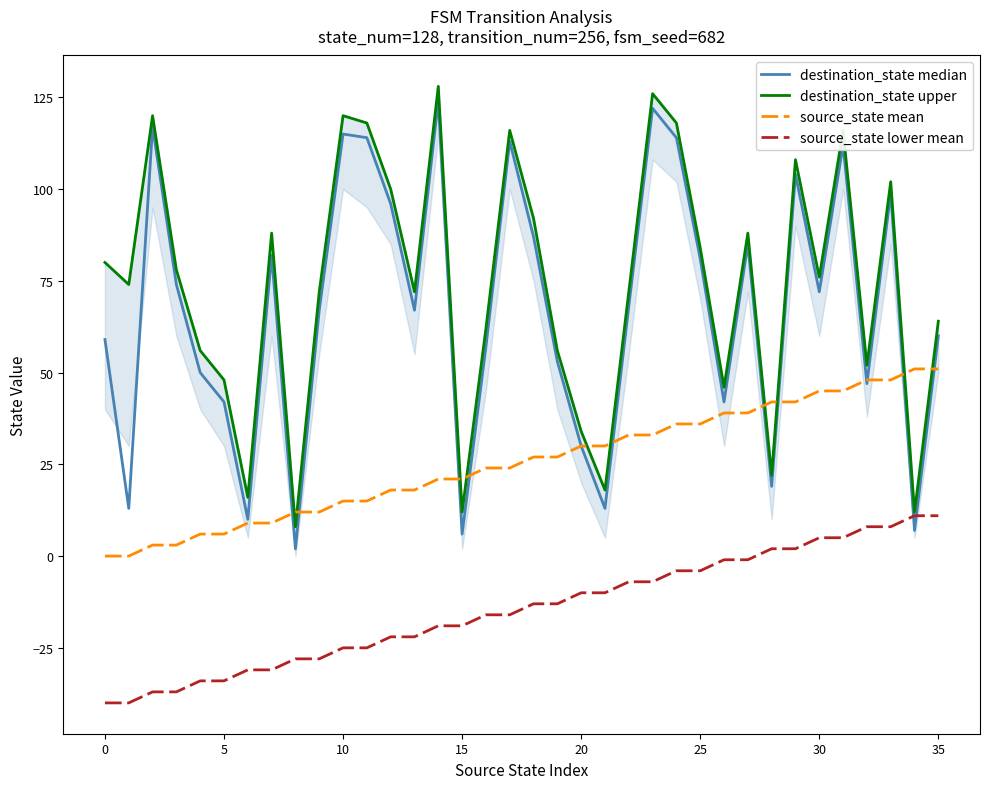

True or false: source_state lower mean and source_state mean cross at least once.

False